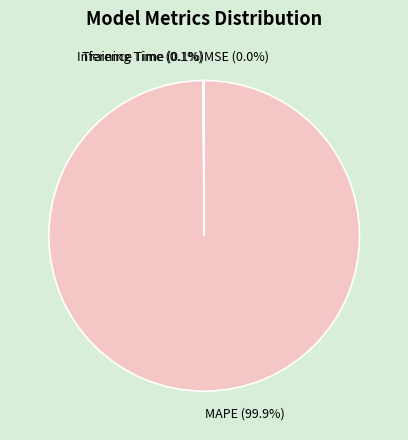

Is there a majority slice in this chart?

Yes